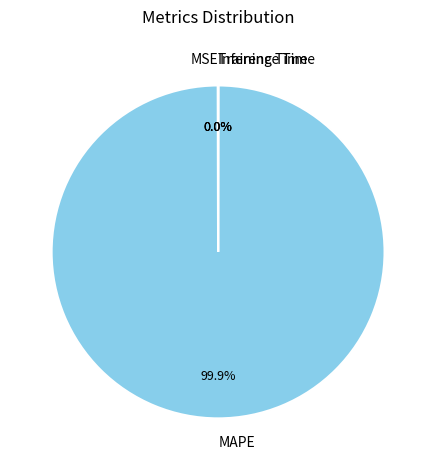

Is MAPE the majority of the pie?

Yes